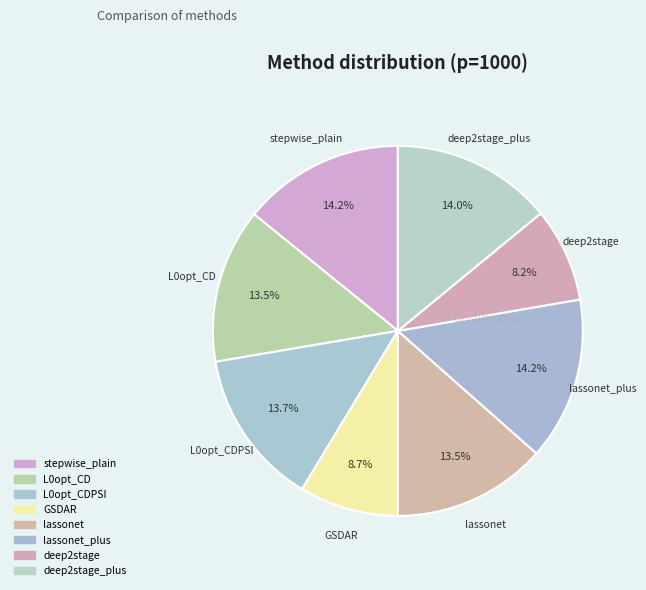

What is the smallest slice in the pie chart?

deep2stage